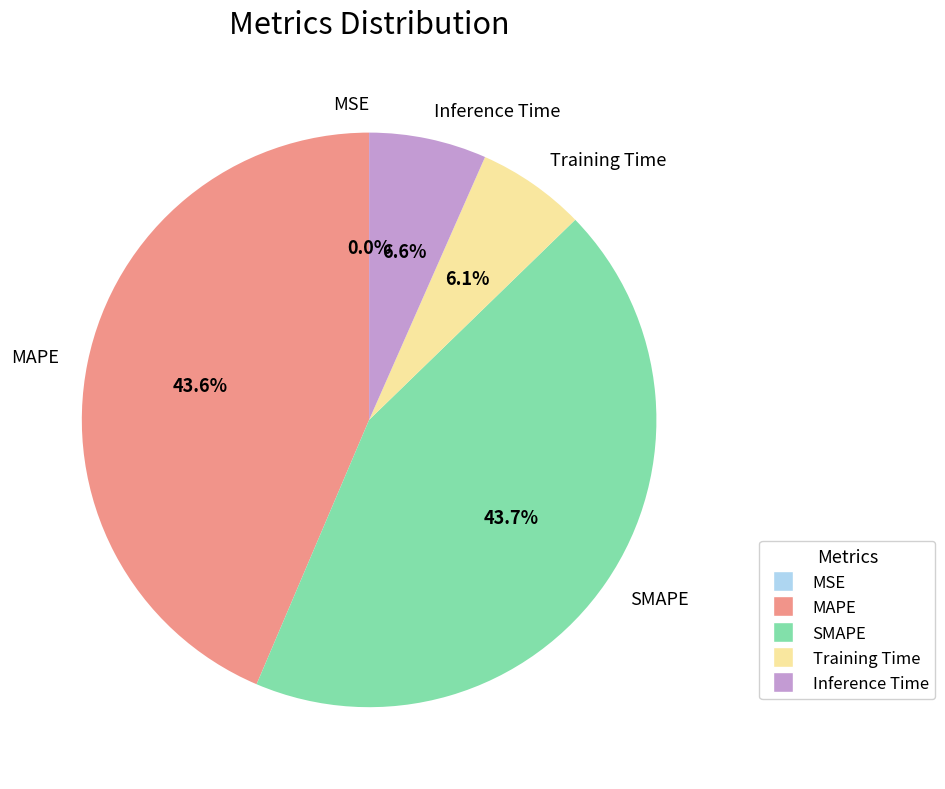

What percentage do Inference Time and SMAPE together represent?

50.3%